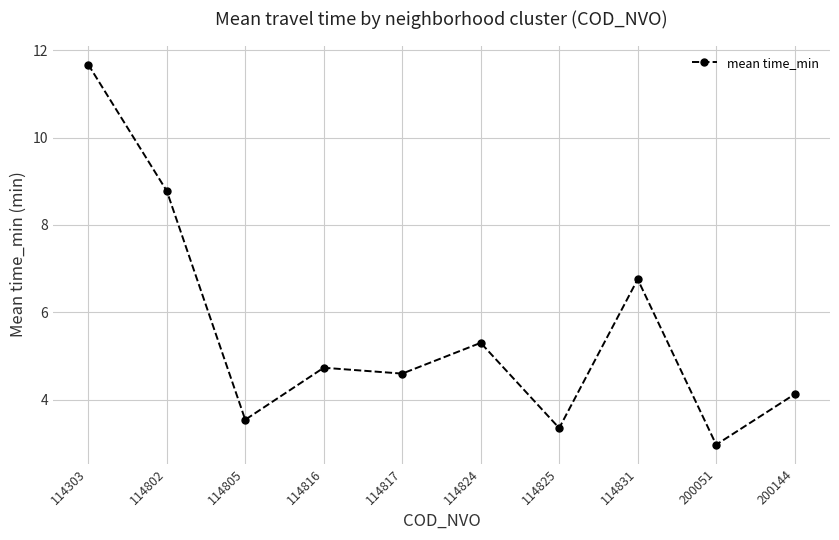

Between 114817 and 114303, which is larger?

114303